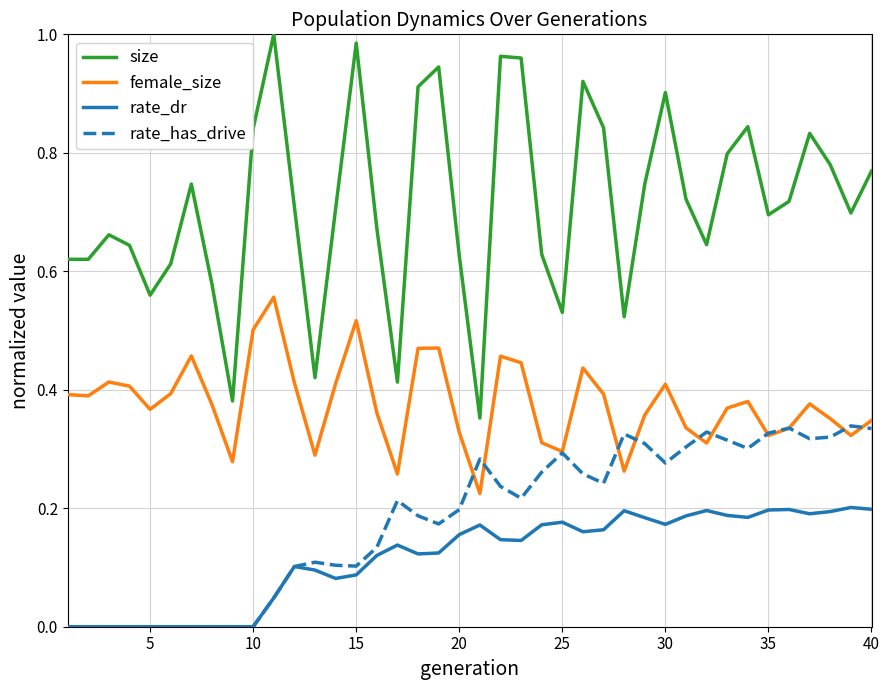

Which series has the largest total across all categories?

size